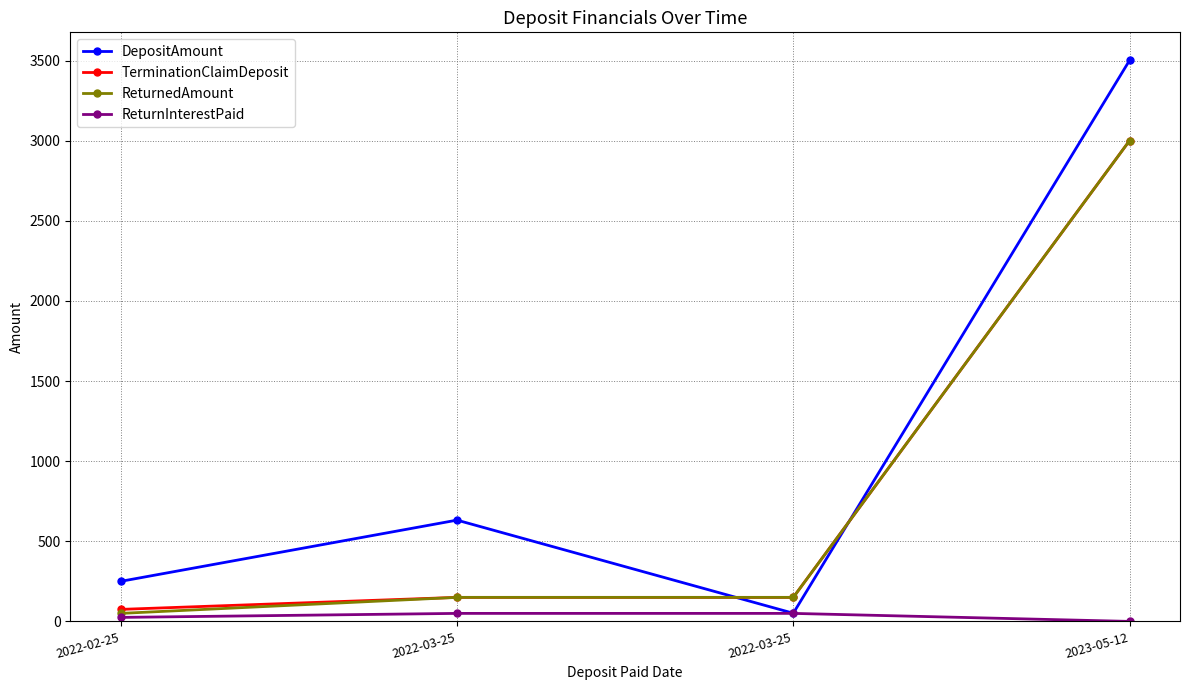

How many series are shown in this chart?

4